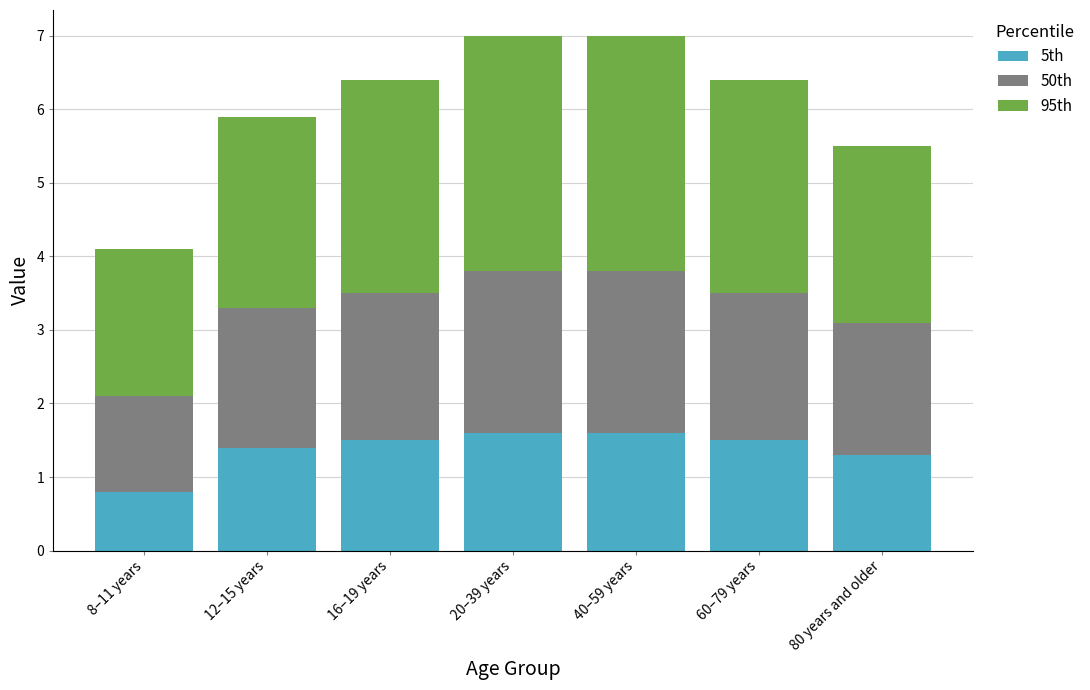

Where does the 5th series first go above 1?

12–15 years